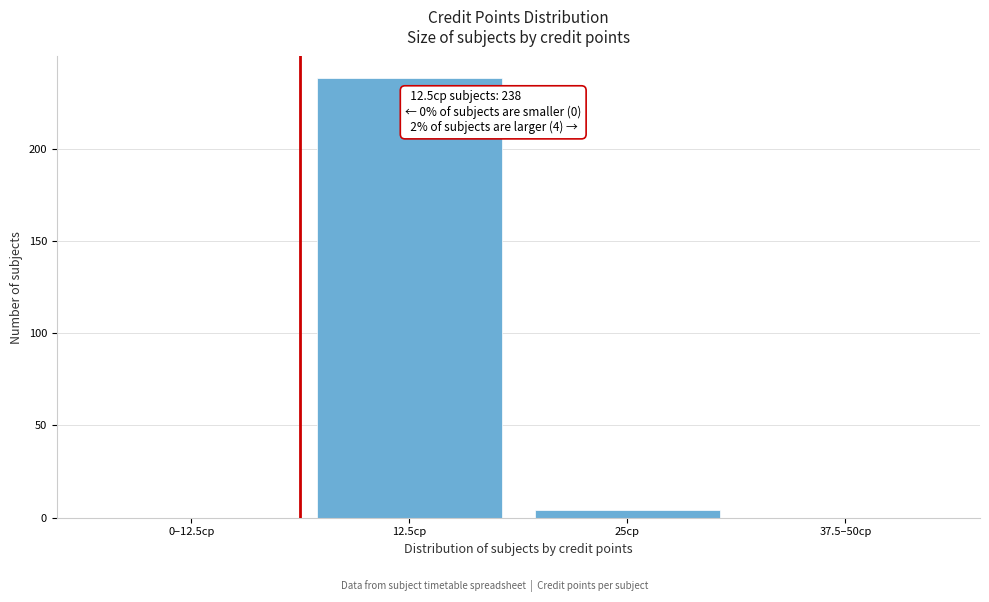

True or false: the data shows 0 at 37.5–50cp.

True